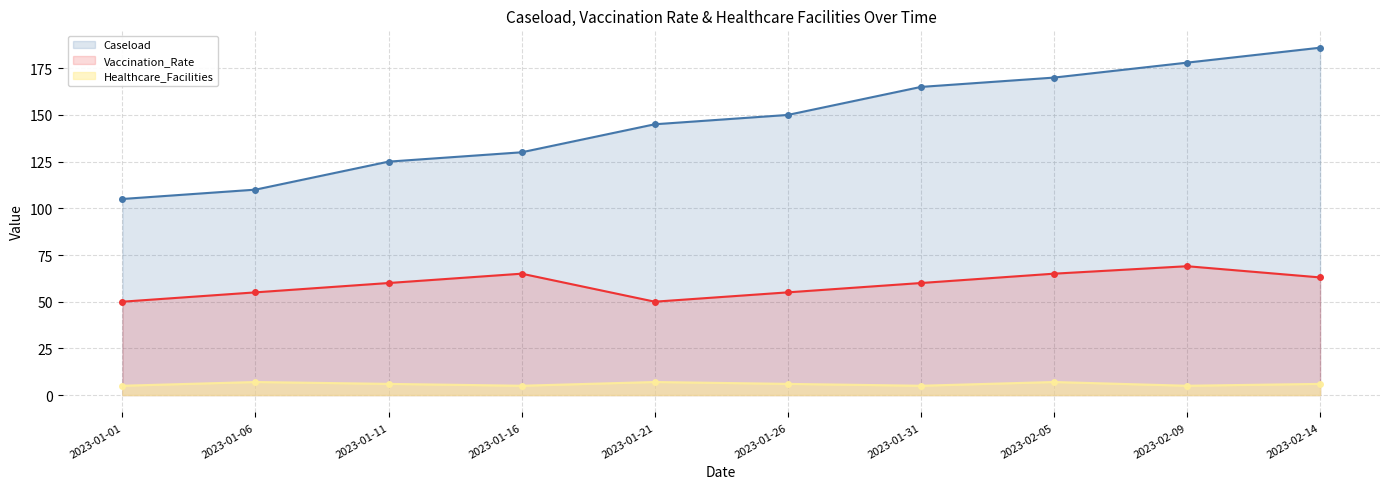

What is the highest value of the Caseload series?

186